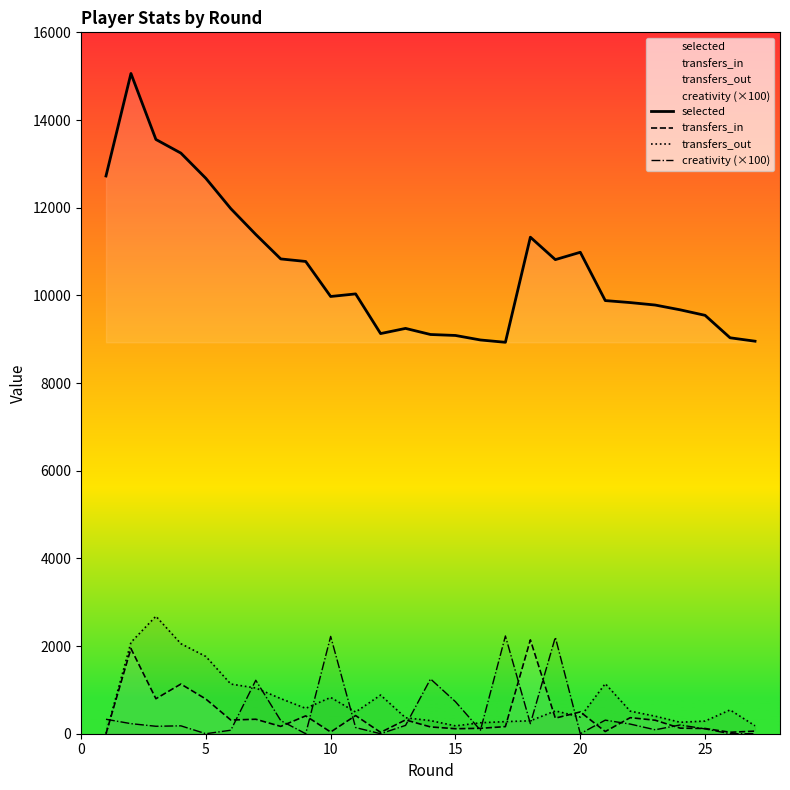

Rank the series by their maximum value, from highest to lowest.

selected, transfers_out, creativity (×100), transfers_in